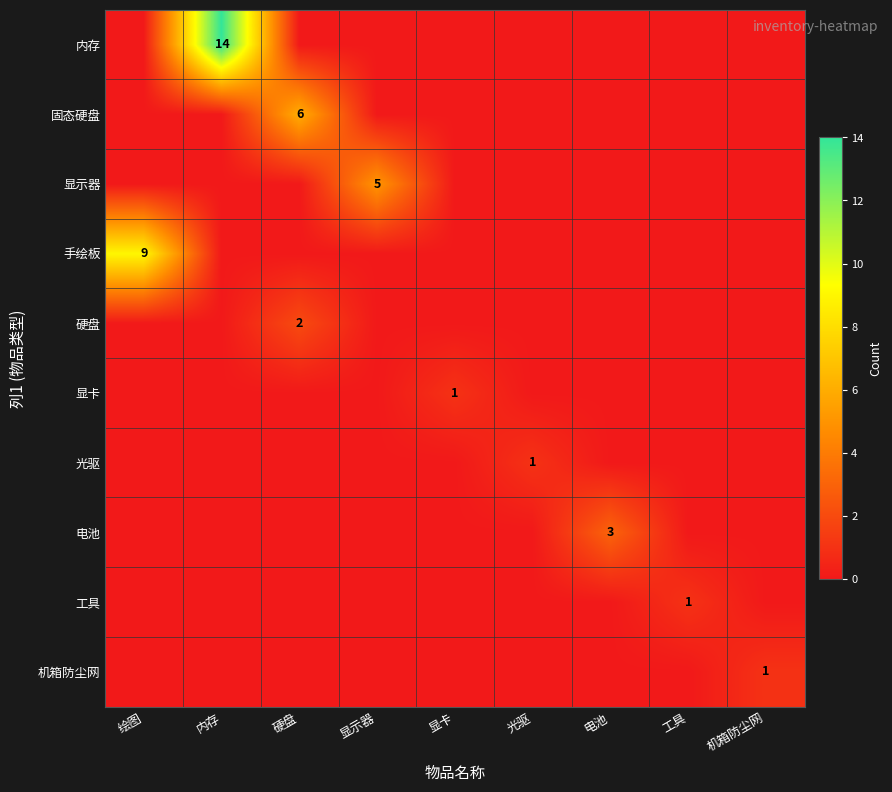

List the series in order of their peak value, highest first.

内存, 手绘板, 固态硬盘, 显示器, 电池, 硬盘, 显卡, 光驱, 工具, 机箱防尘网